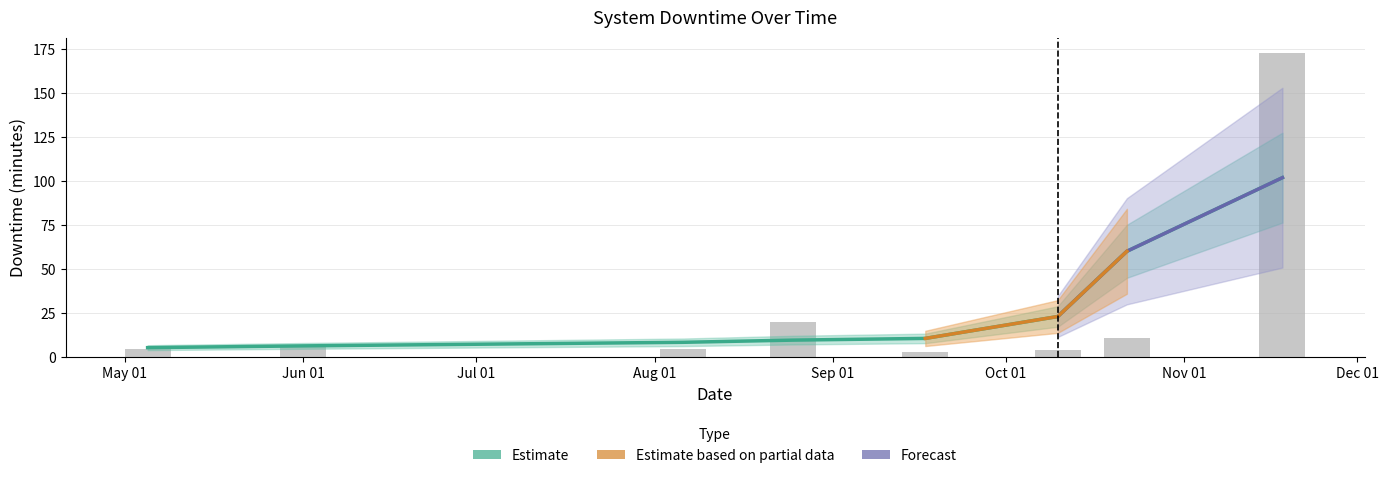

True or false: the data shows 11 at 2022-10-22.

True